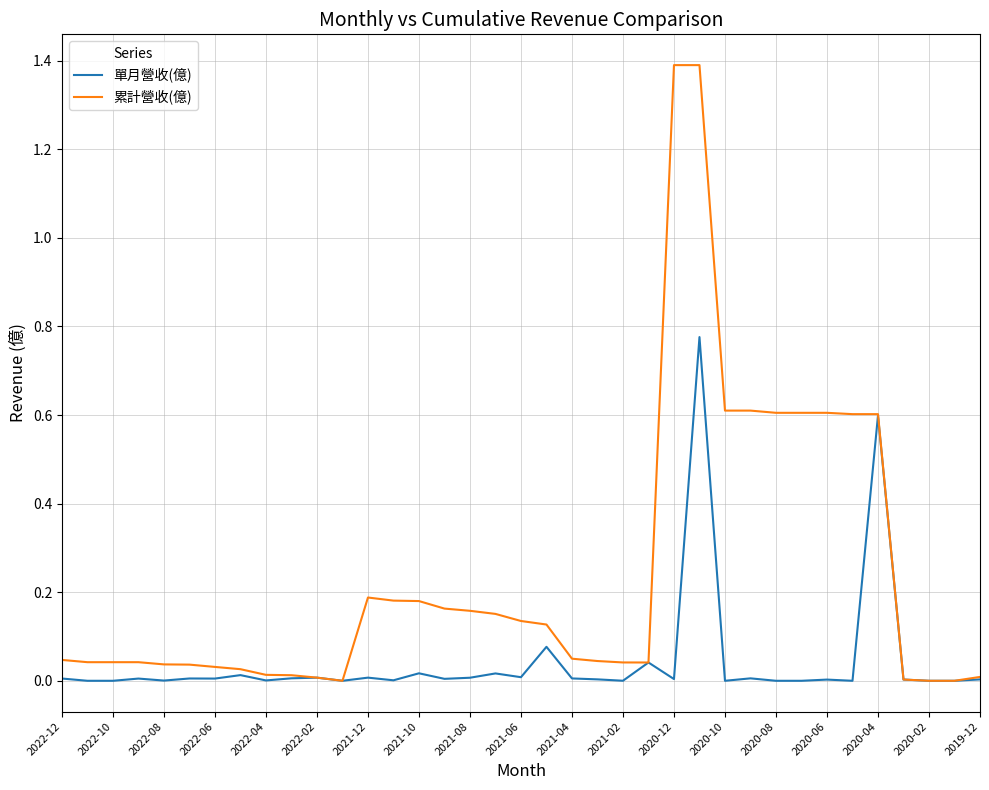

Which series has the largest total across all categories?

累計營收(億)